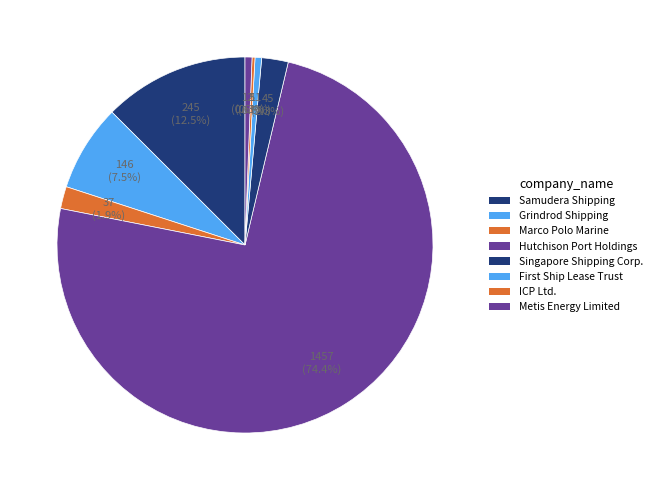

Is there a majority slice in this chart?

Yes